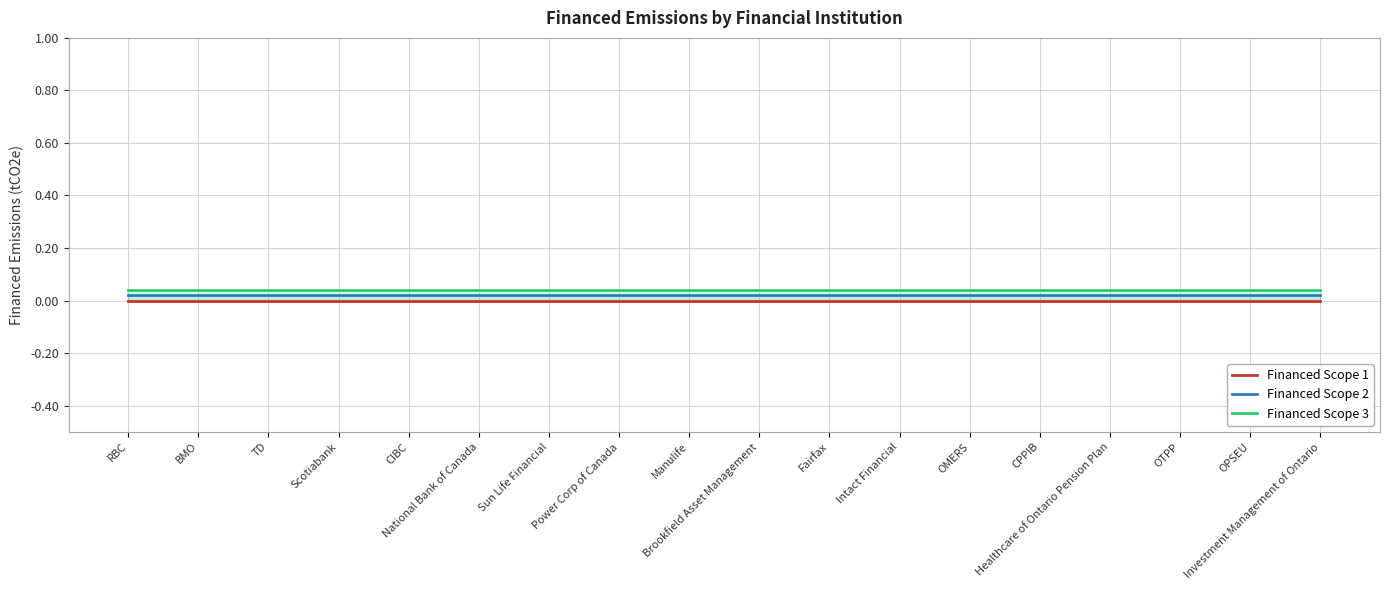

How many lines are shown in the chart?

3